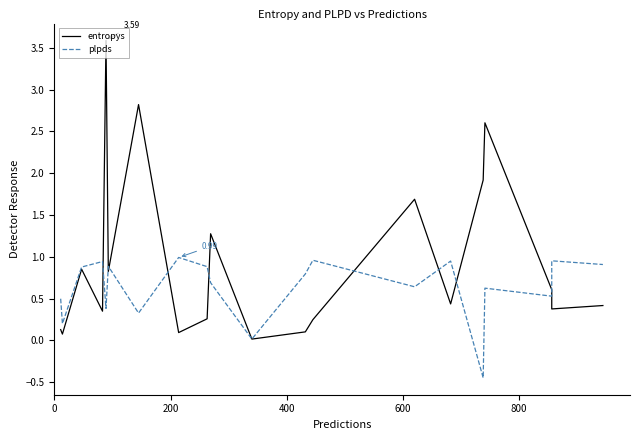

Is it true that plpds equals 0.6 at 12?

False